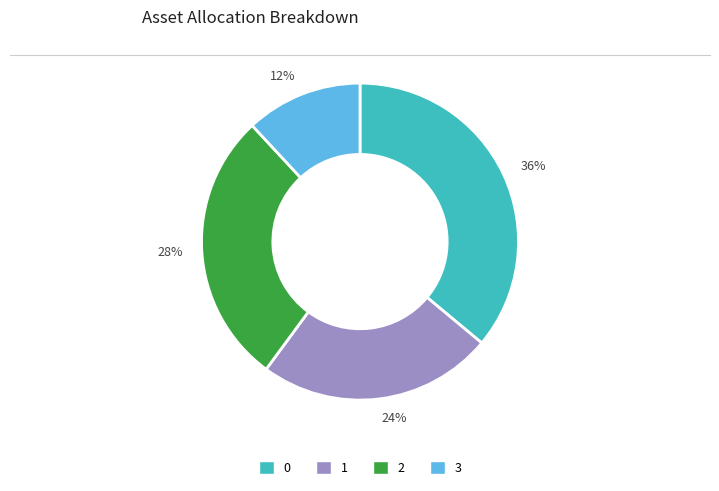

Is the sum of 28% and 24% greater than half?

Yes